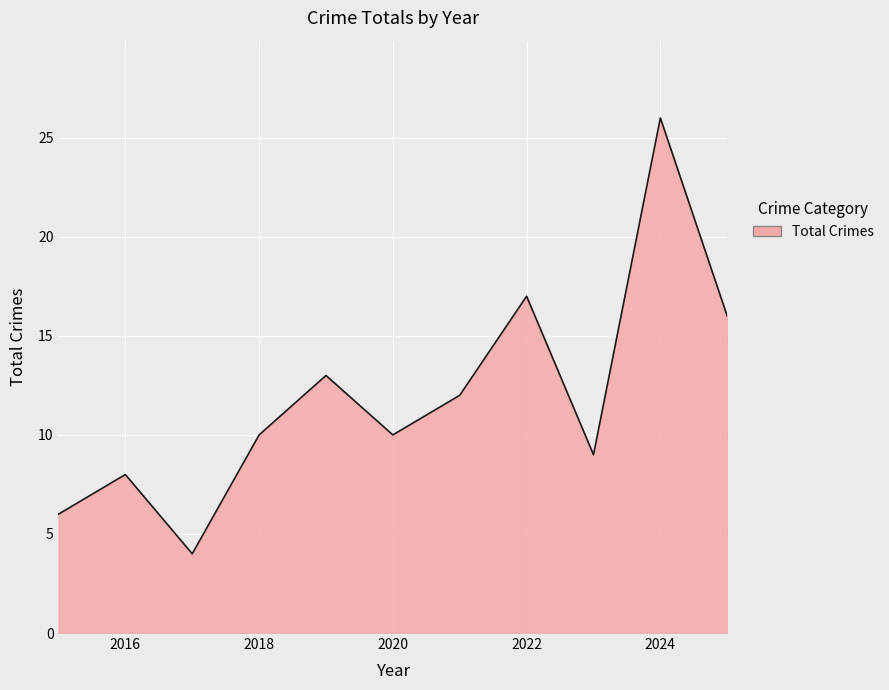

What is the maximum value shown in the chart?

26